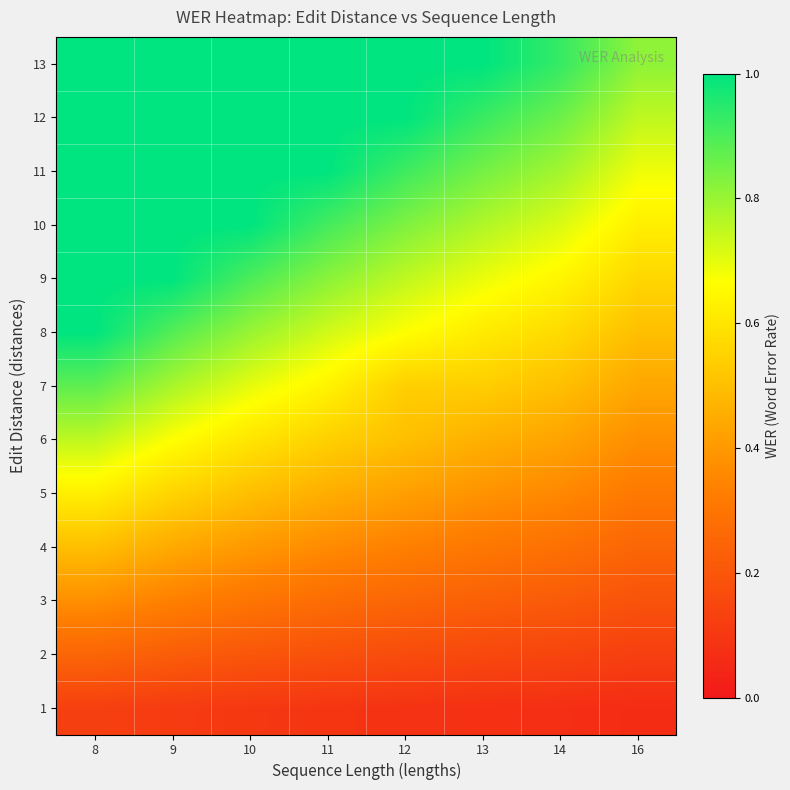

What is the difference between the highest and lowest values at 14?

0.9